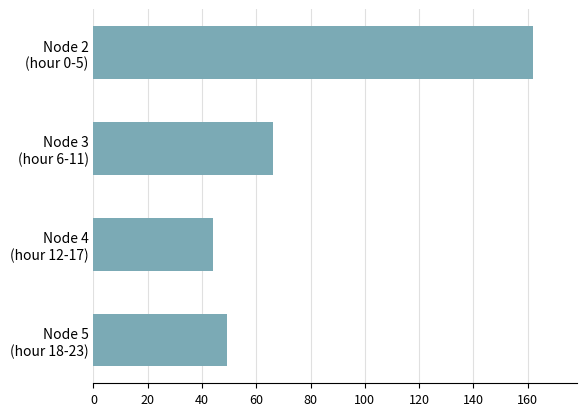

Where is the data nearest to the value 103?

Node 3
(hour 6-11)